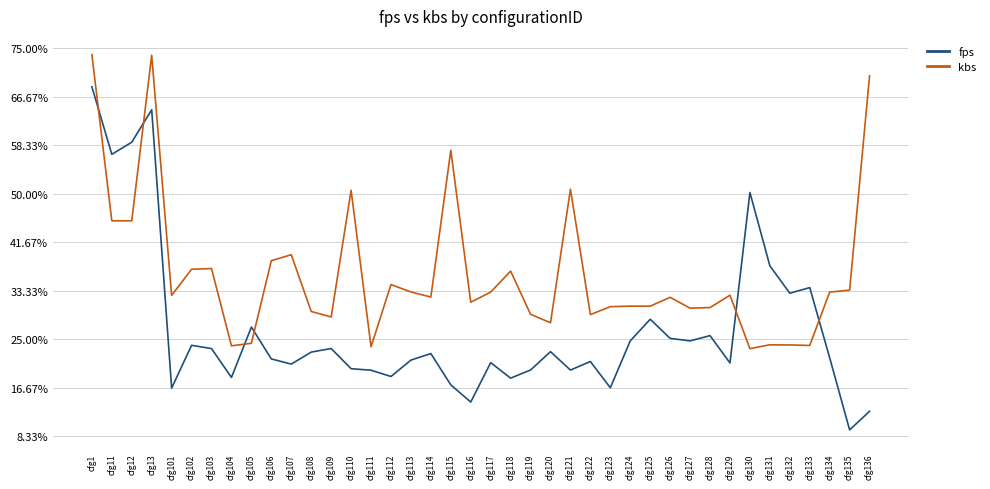

The value of fps at cfg107 is 1078.3. True or false?

False